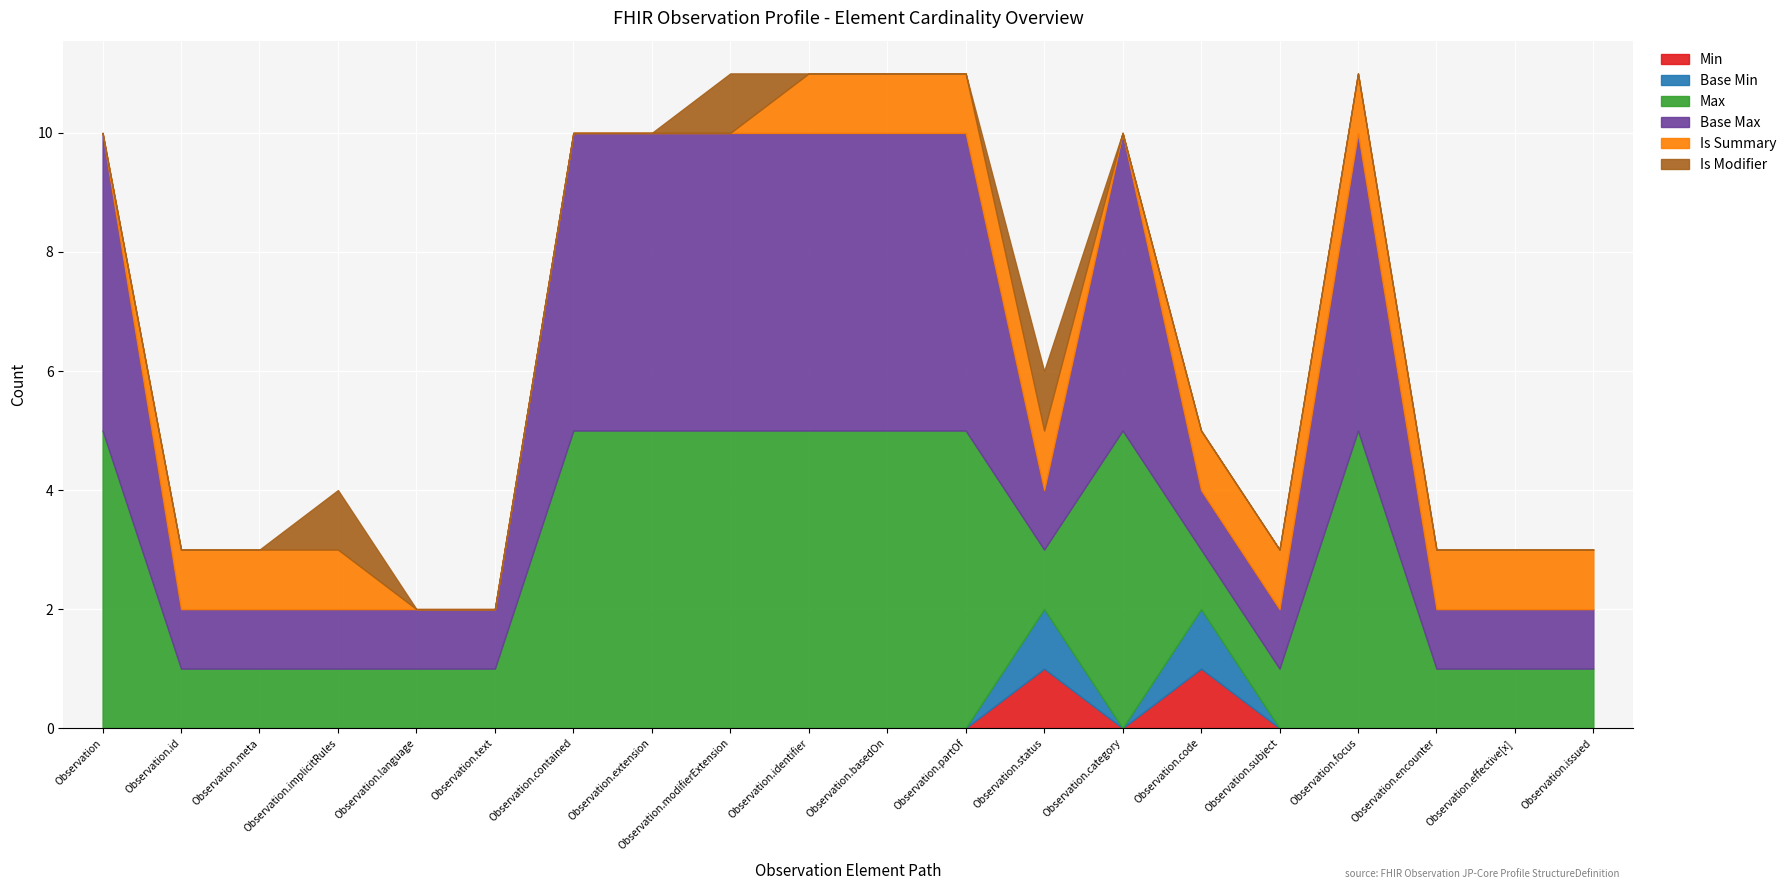

What is the label of the 10th point from the left?

Observation.identifier